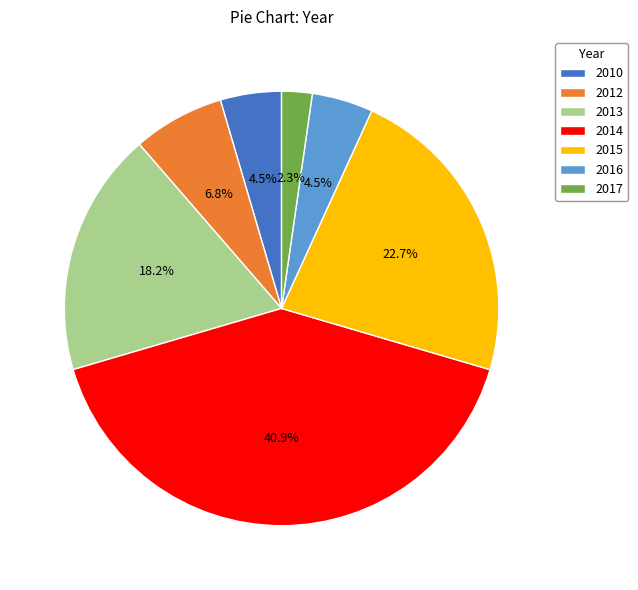

Between 2015 and 2013, which is larger?

2015